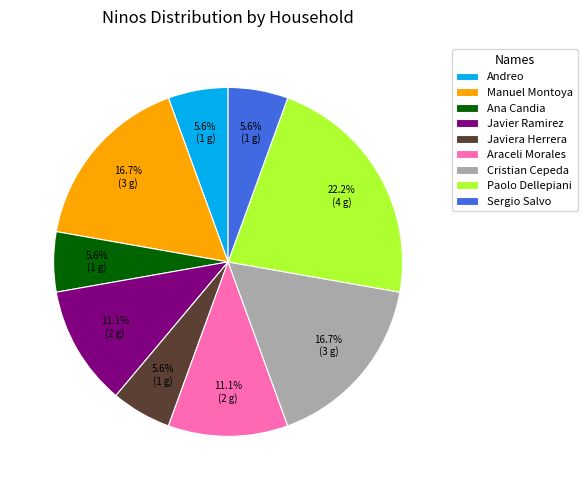

How much of the chart is everything except Sergio Salvo?

94.4%